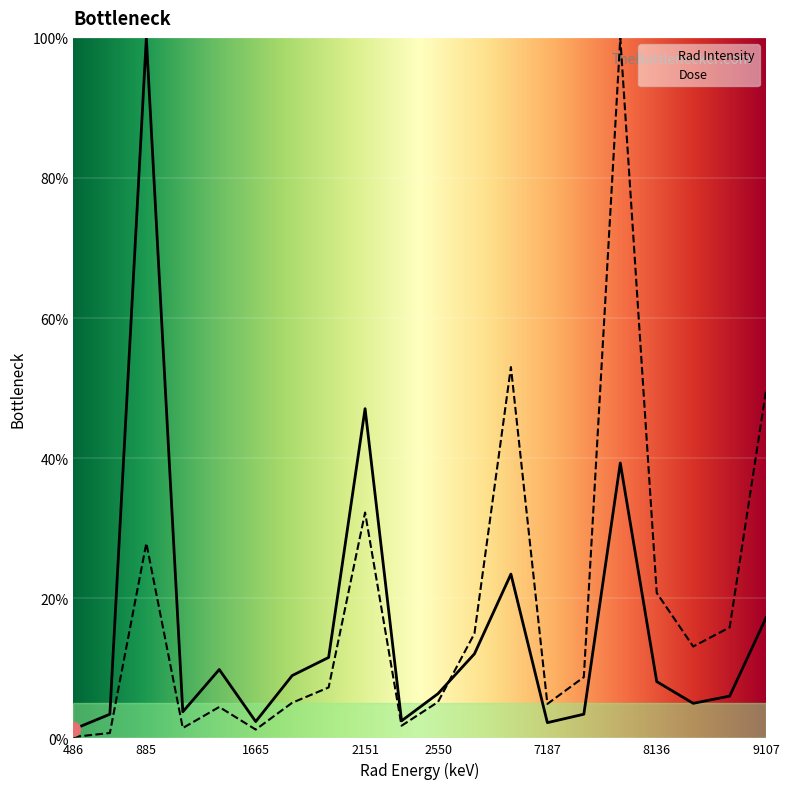

At 1436.1, list the series in order from largest to smallest.

Rad Intensity, Dose